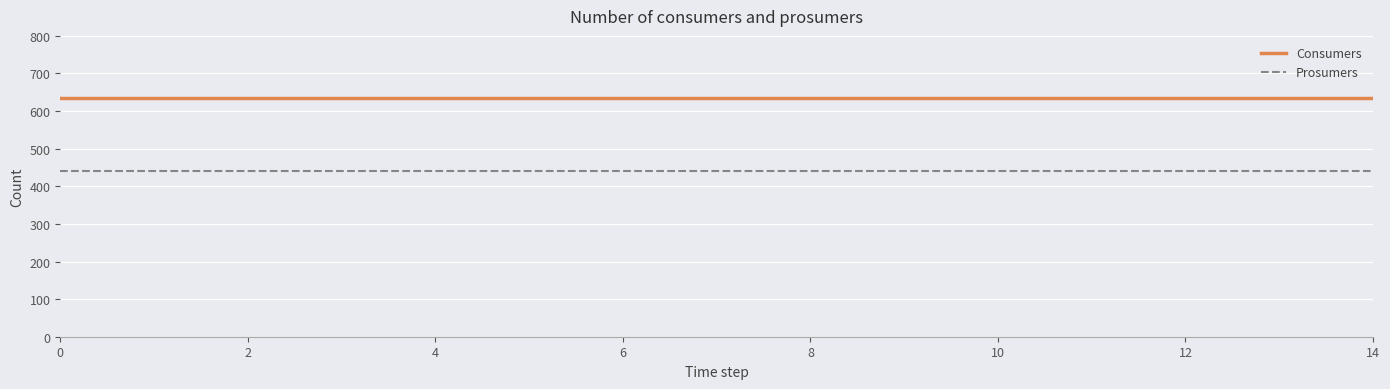

What is the greatest value displayed?

635